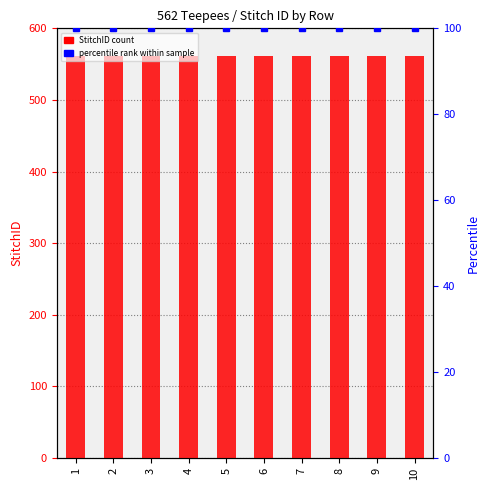

What is the highest value of the StitchID series?

562